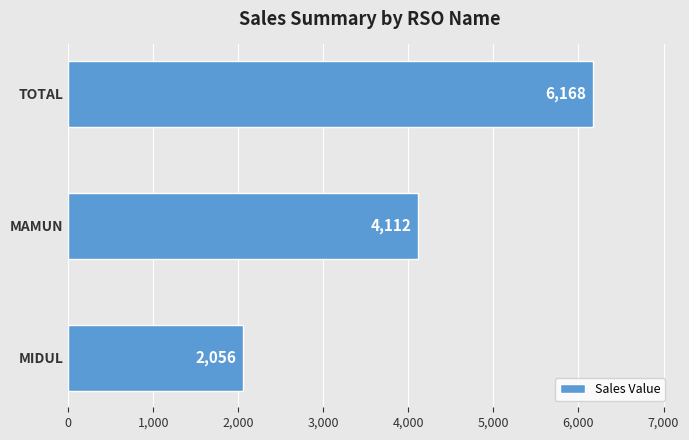

What is the difference between the values at MIDUL and MAMUN?

2056